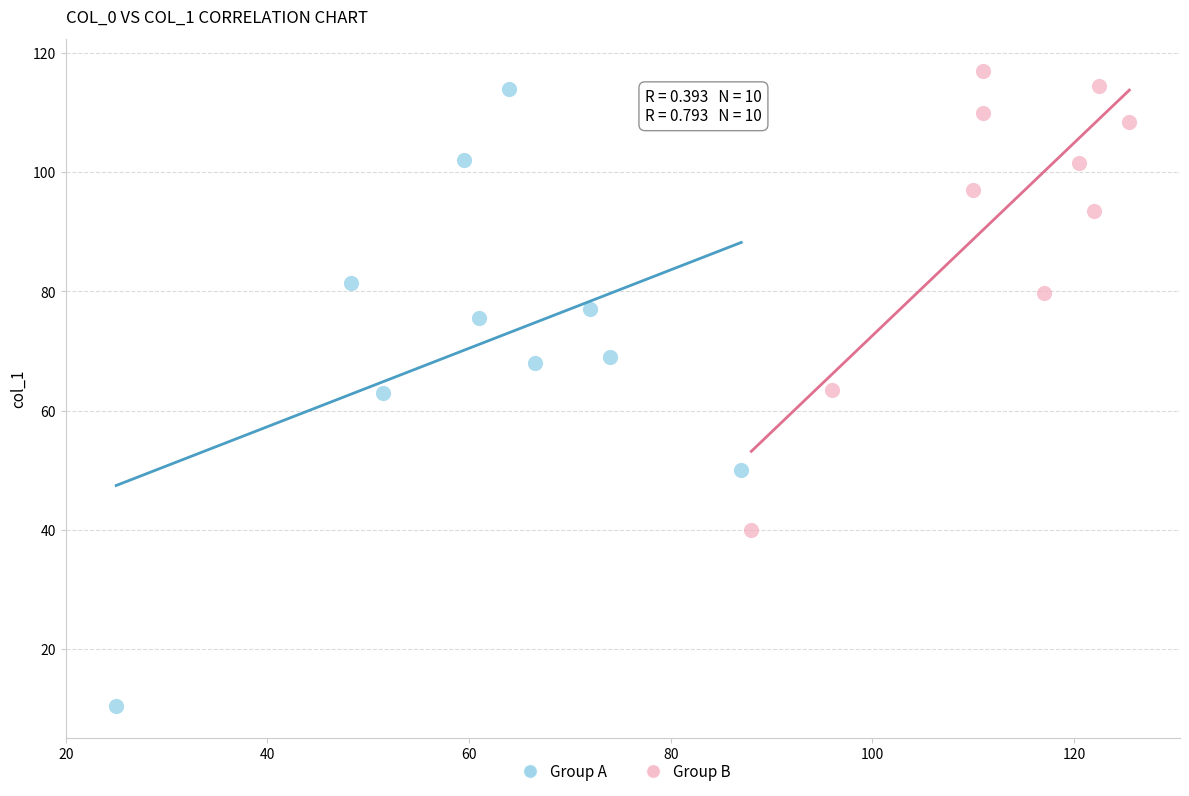

Which series has the widest spread of Y values?

Group A